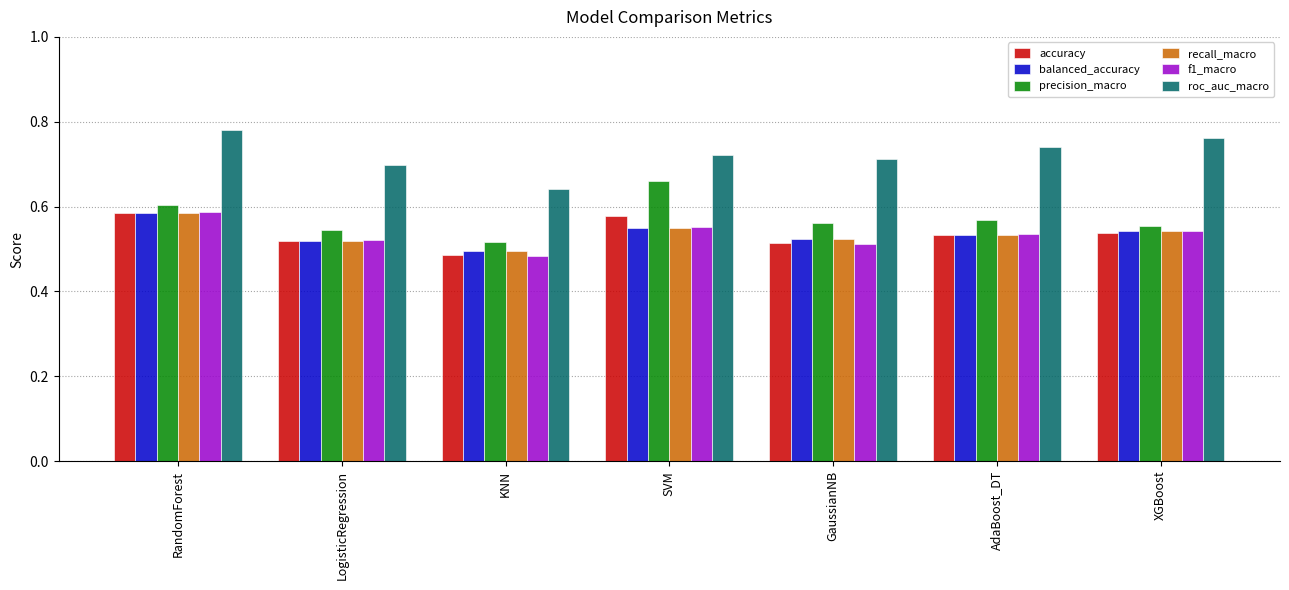

How many bars are there in each group?

6